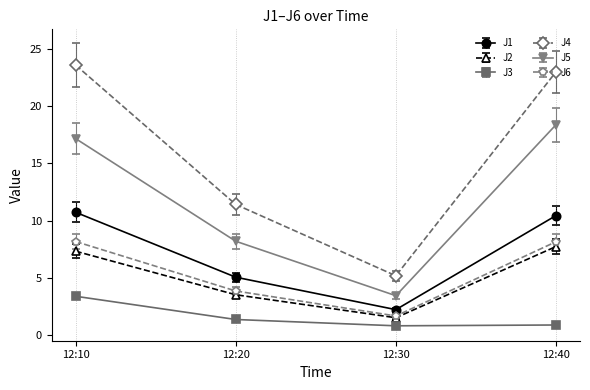

Between 12:20 and 12:30, which series saw the biggest shift?

J4